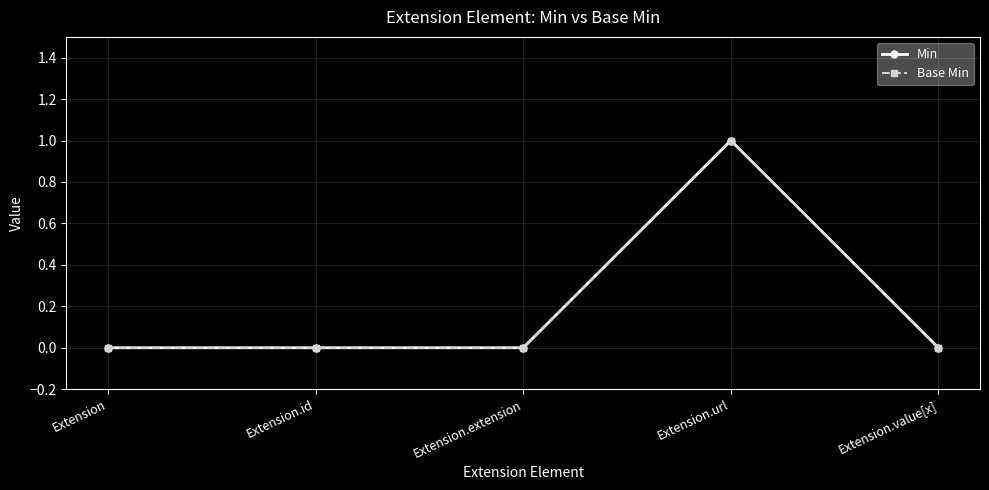

What position from the right is Extension.id?

4